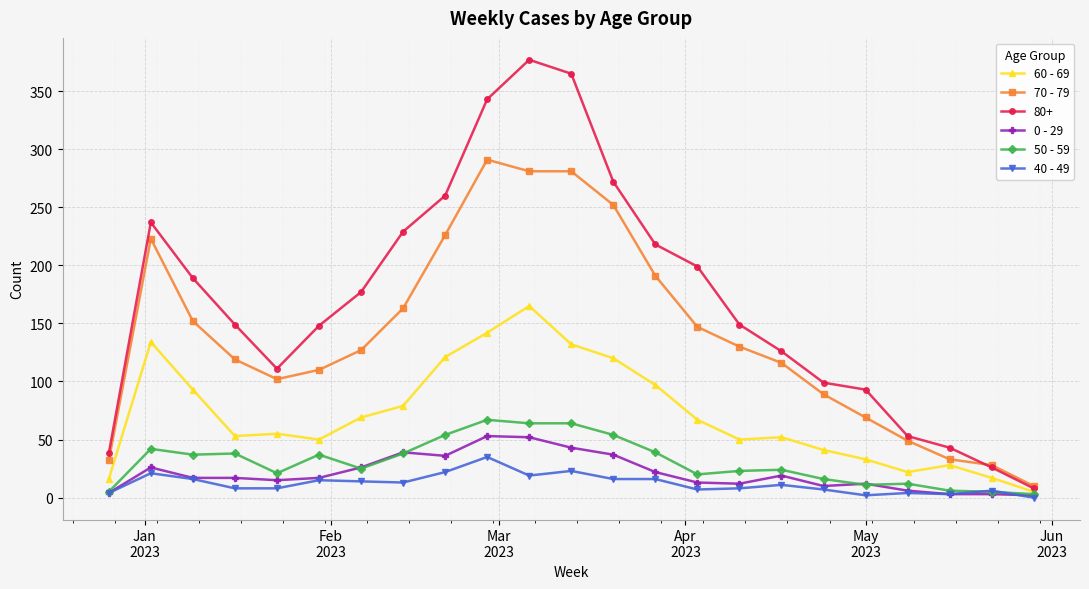

In 60 - 69, how many points are higher than both neighbors (excluding endpoints)?

5